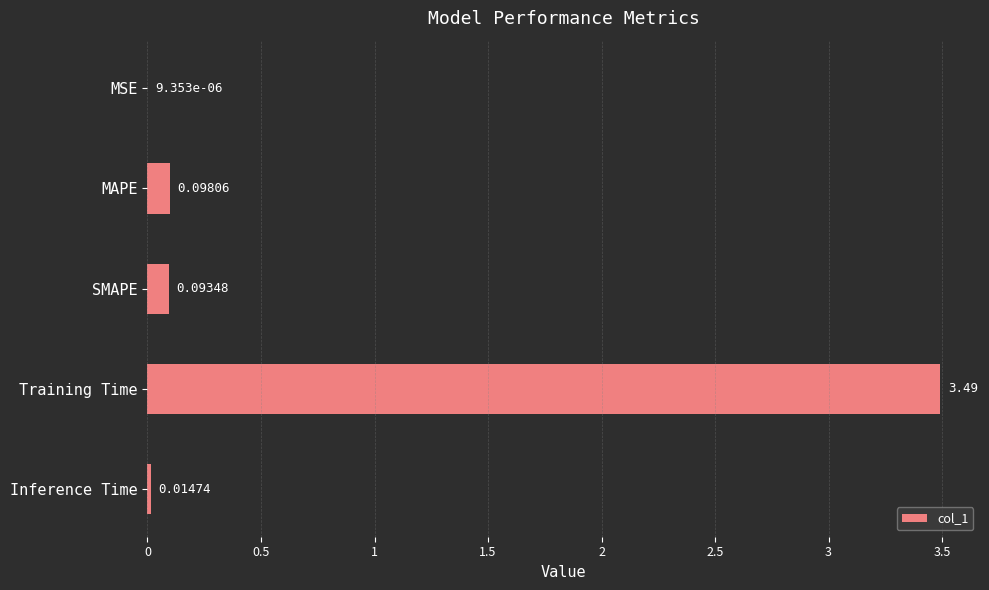

What is the sum of the values at Training Time and MAPE?

3.6